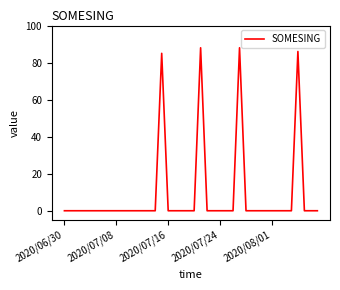

True or false: the data has more than 0 interior local peaks.

True